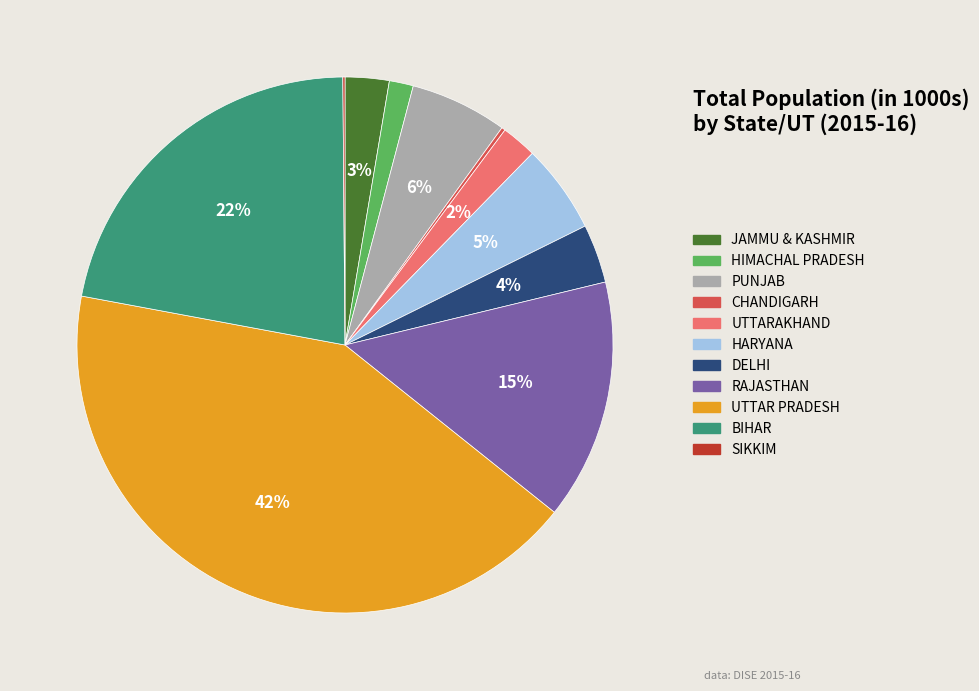

Is it true that BIHAR is 22% of the pie?

True